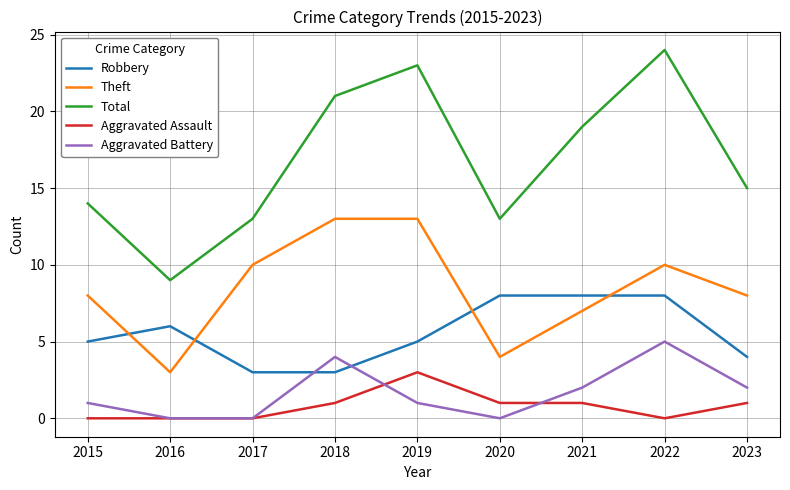

Reading left to right, transcribe all the data shown in this chart.

Robbery: 5	6	3	3	5	8	8	8	4
Theft: 8	3	10	13	13	4	7	10	8
Total: 14	9	13	21	23	13	19	24	15
Aggravated Assault: 0	0	0	1	3	1	1	0	1
Aggravated Battery: 1	0	0	4	1	0	2	5	2